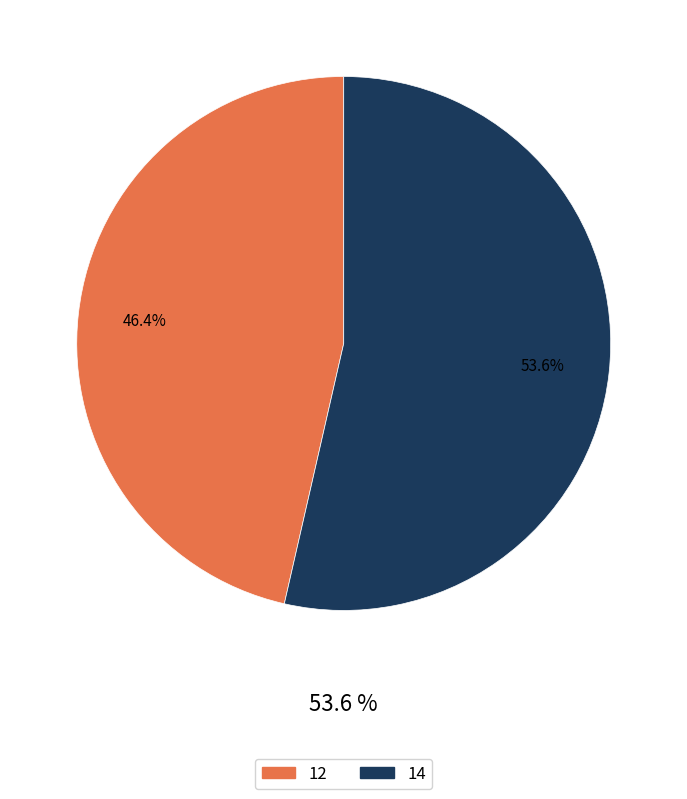

True or false: 12 accounts for 57% of the total.

False